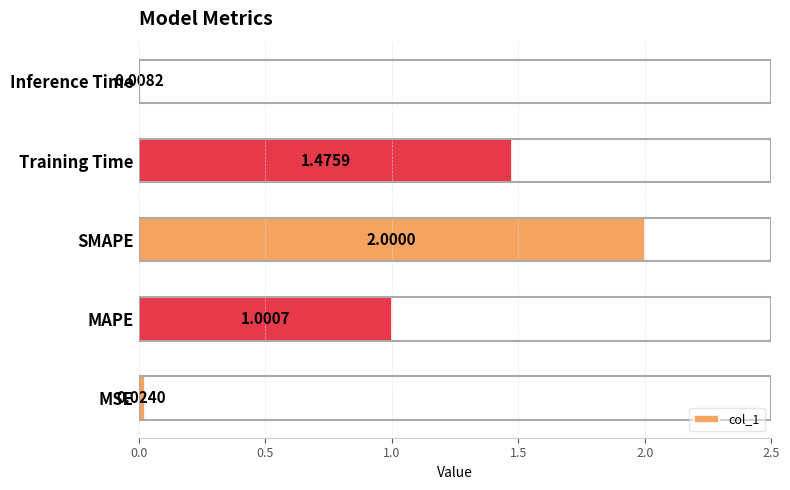

List the labels in order of value, smallest first.

Inference Time, MSE, MAPE, Training Time, SMAPE